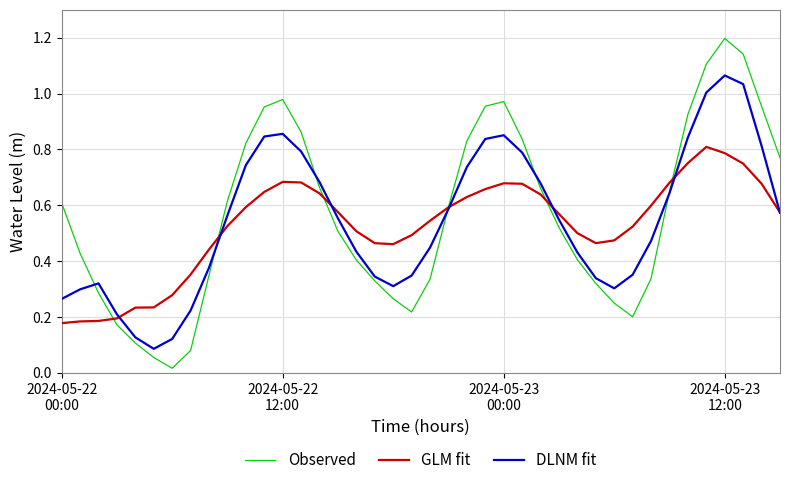

After their last crossing, which series has the higher values: Observed or GLM fit?

Observed